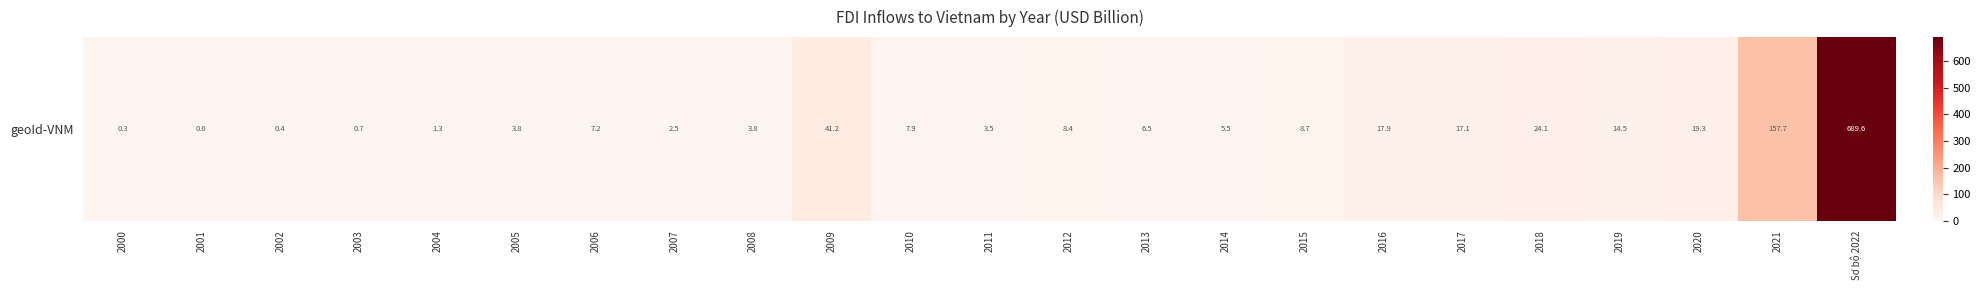

What is the difference between the second highest and minimum values?

157.7